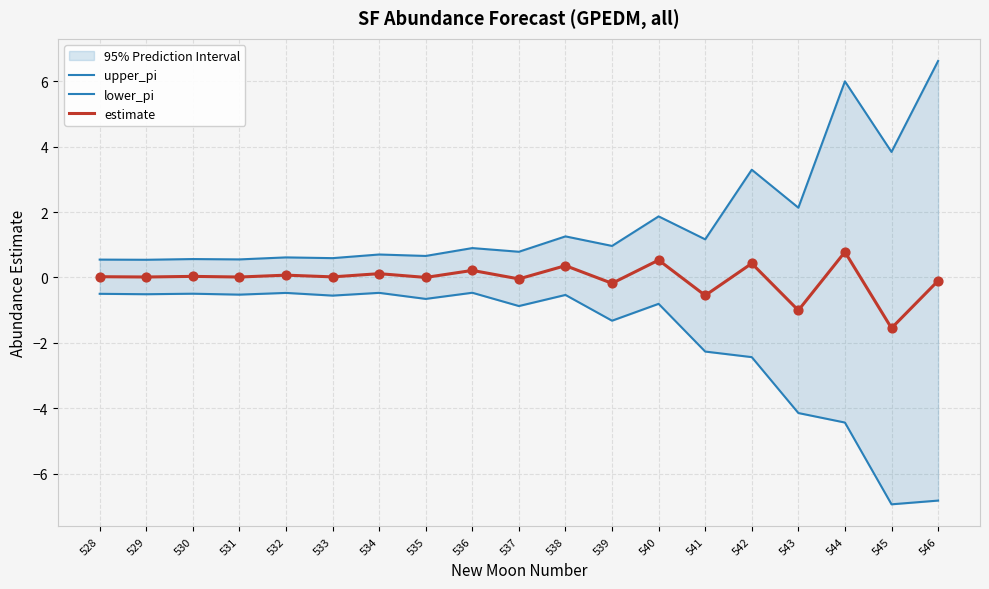

At how many categories does at least one series exceed 1?

8